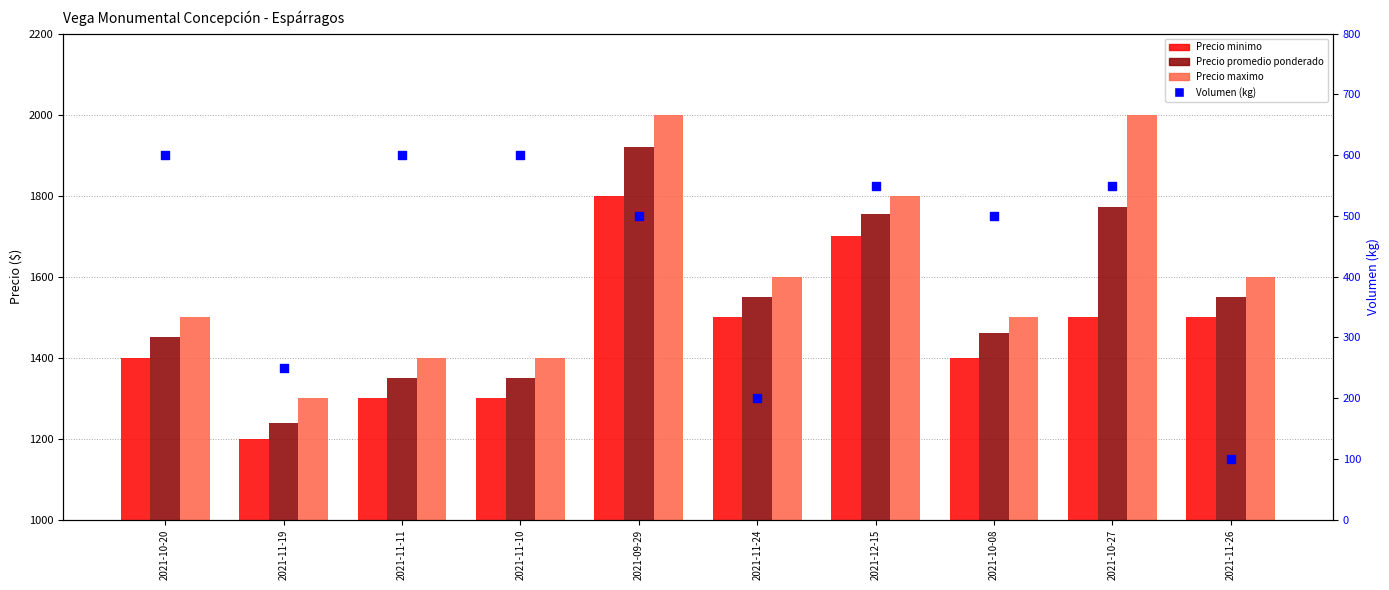

At which category is the sum across all series the highest?

2021-09-29